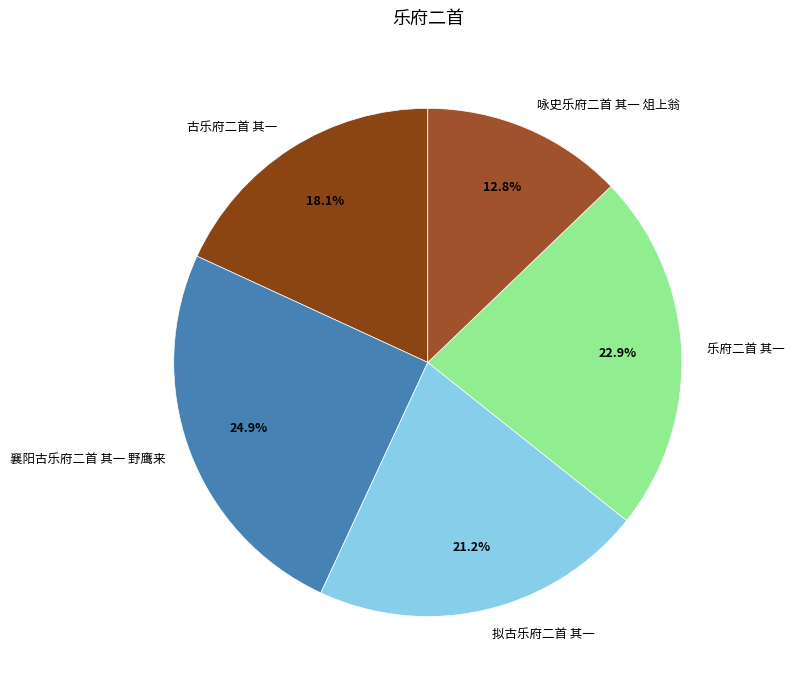

Rank the categories by value from highest to lowest.

襄阳古乐府二首 其一 野鹰来, 乐府二首 其一, 拟古乐府二首 其一, 古乐府二首 其一, 咏史乐府二首 其一 俎上翁